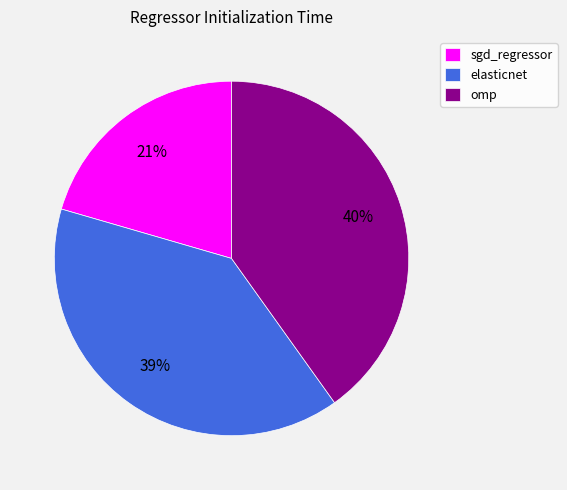

Count the number of slices in the pie.

3